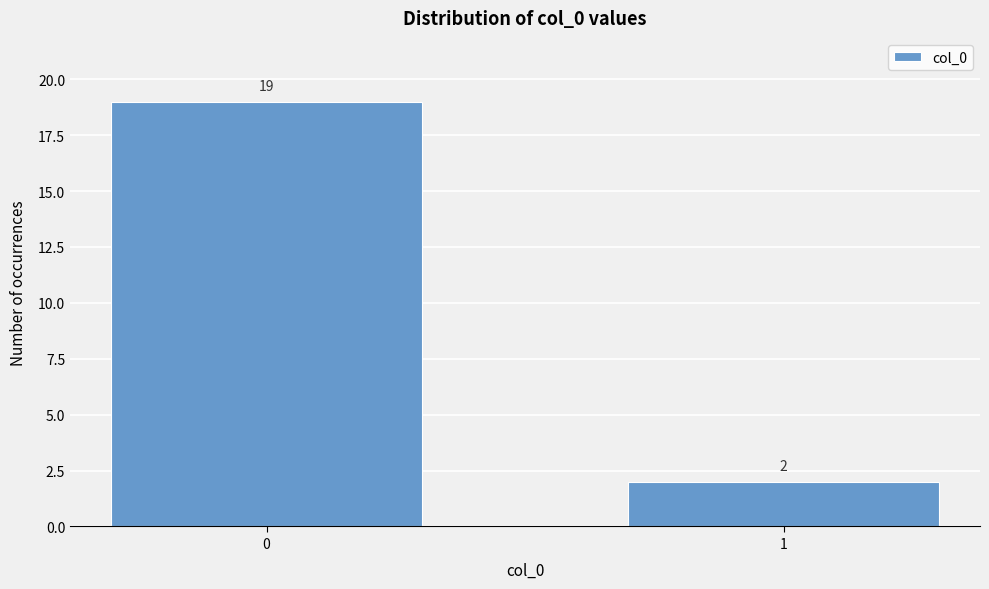

Reading right to left, transcribe all the data shown in this chart.

2	19